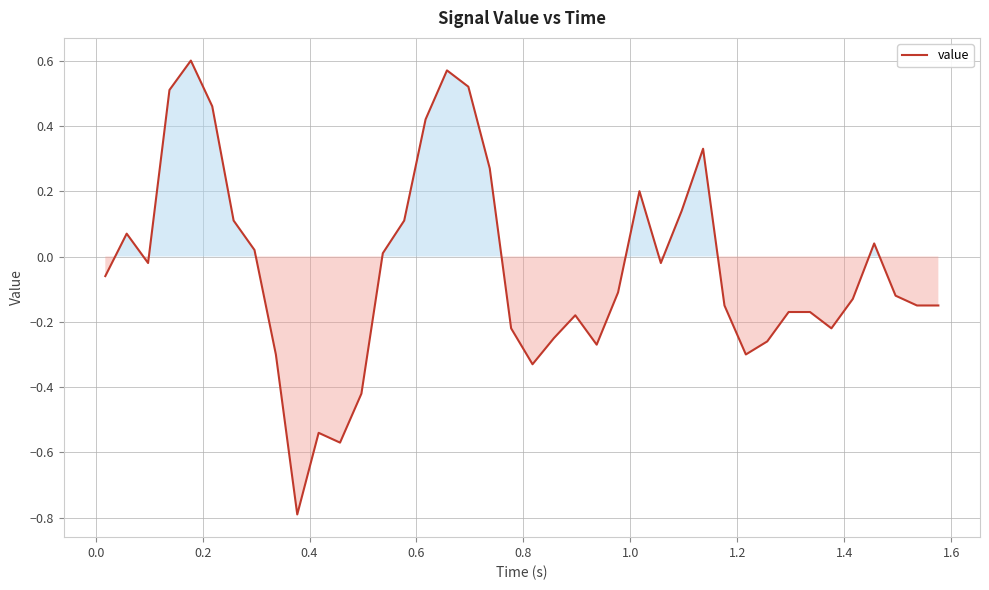

What is the difference between the maximum and minimum values?

1.4